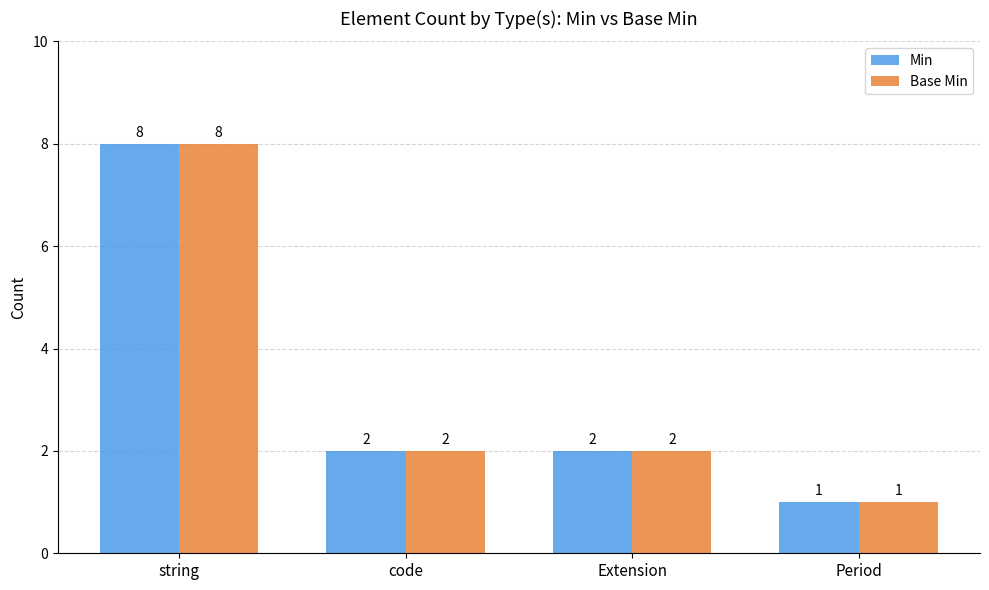

How many bars are there in total?

8